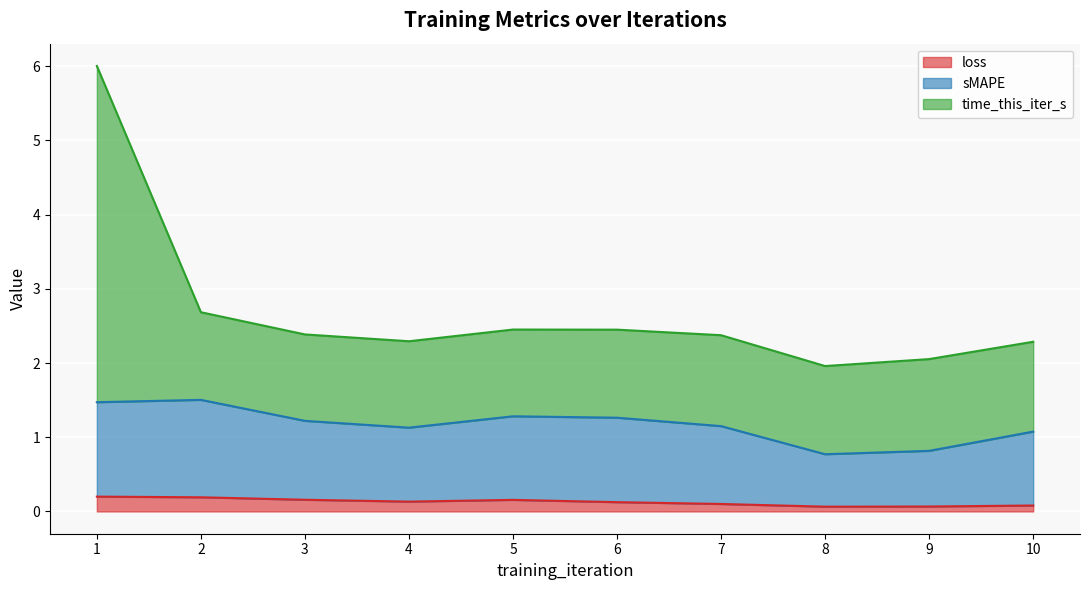

The loss series shows 0.1 at 6. True or false?

True